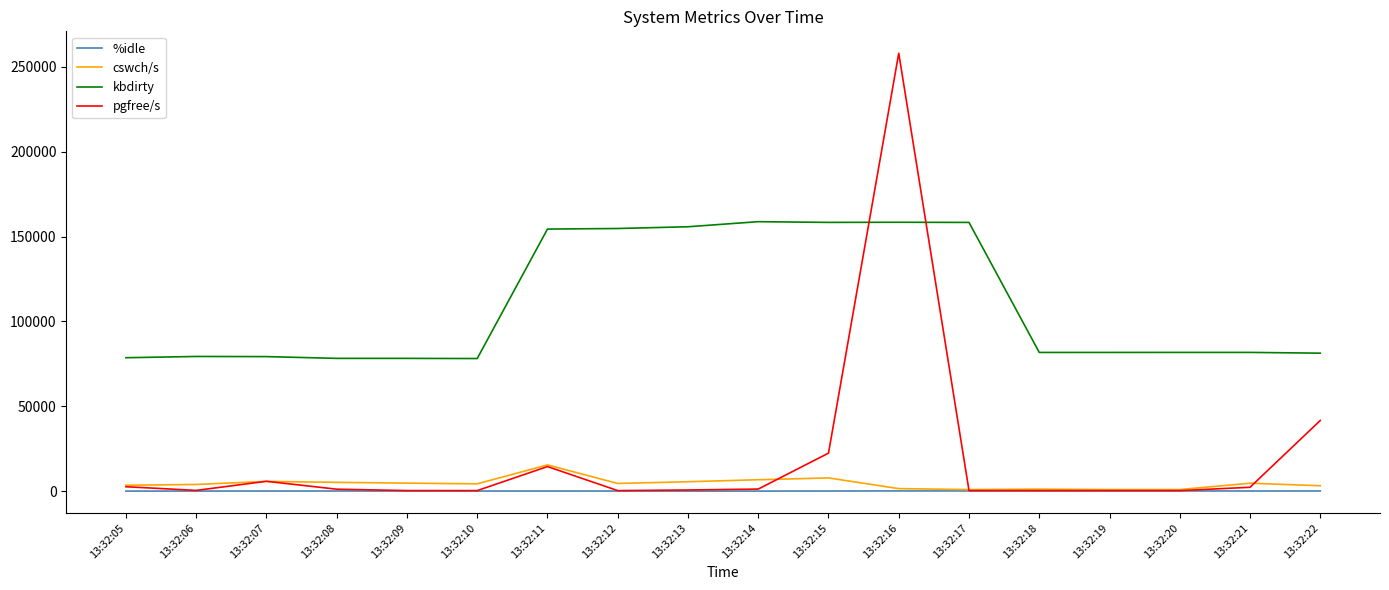

What is the difference between the second highest and minimum values in the kbdirty series?

80304.0